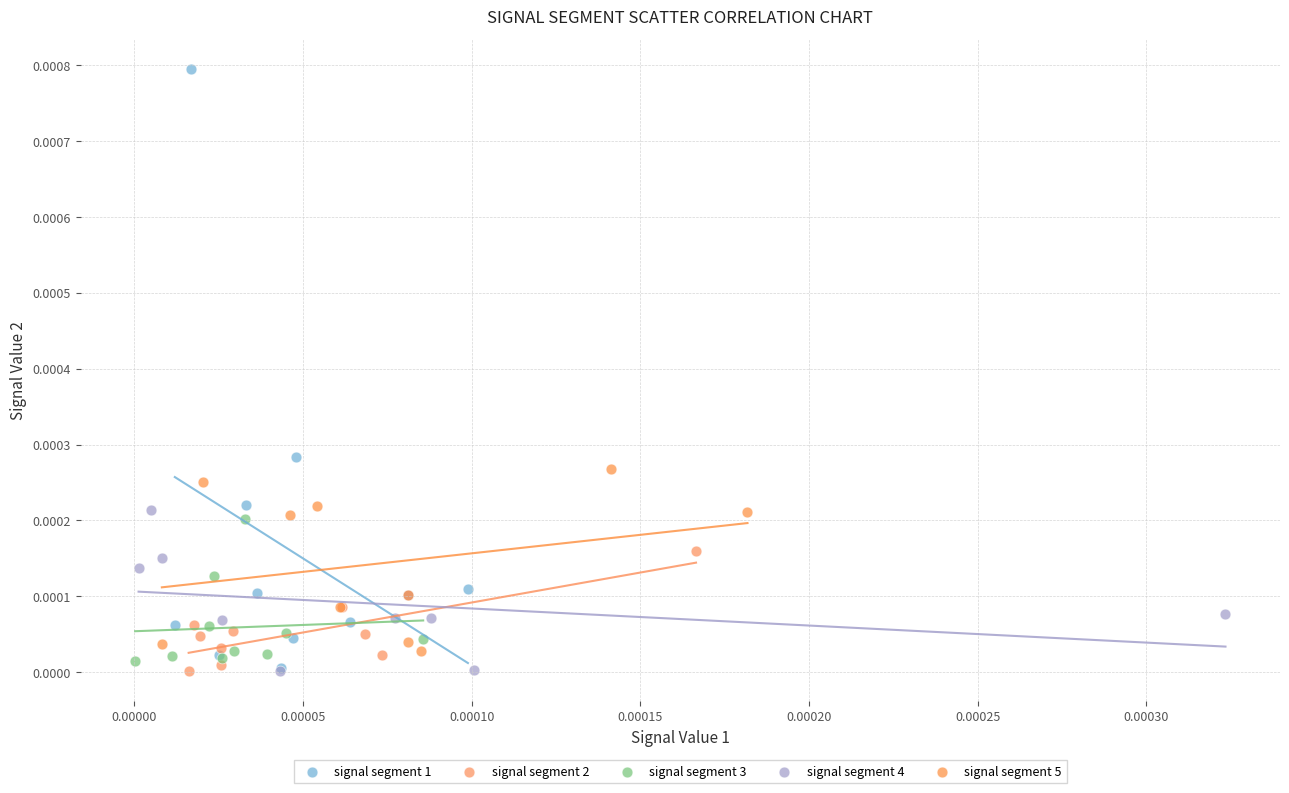

Which series has the largest Y range (max minus min)?

signal segment 1